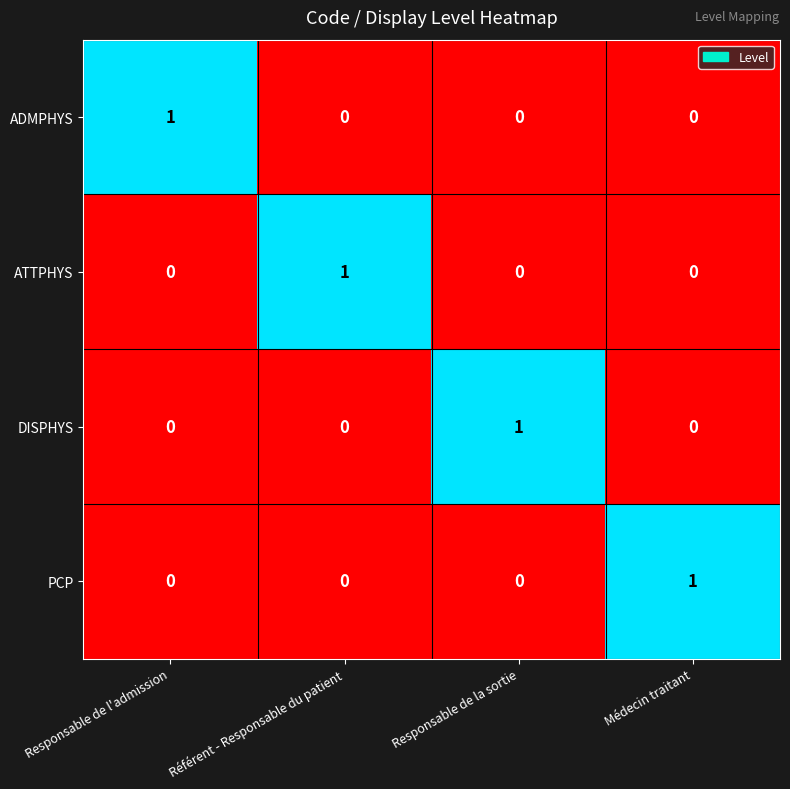

Reading right to left, list all the values displayed in this chart.

ADMPHYS: Médecin traitant=0	Responsable de la sortie=0	Référent - Responsable du patient=0	Responsable de l'admission=1
ATTPHYS: Médecin traitant=0	Responsable de la sortie=0	Référent - Responsable du patient=1	Responsable de l'admission=0
DISPHYS: Médecin traitant=0	Responsable de la sortie=1	Référent - Responsable du patient=0	Responsable de l'admission=0
PCP: Médecin traitant=1	Responsable de la sortie=0	Référent - Responsable du patient=0	Responsable de l'admission=0